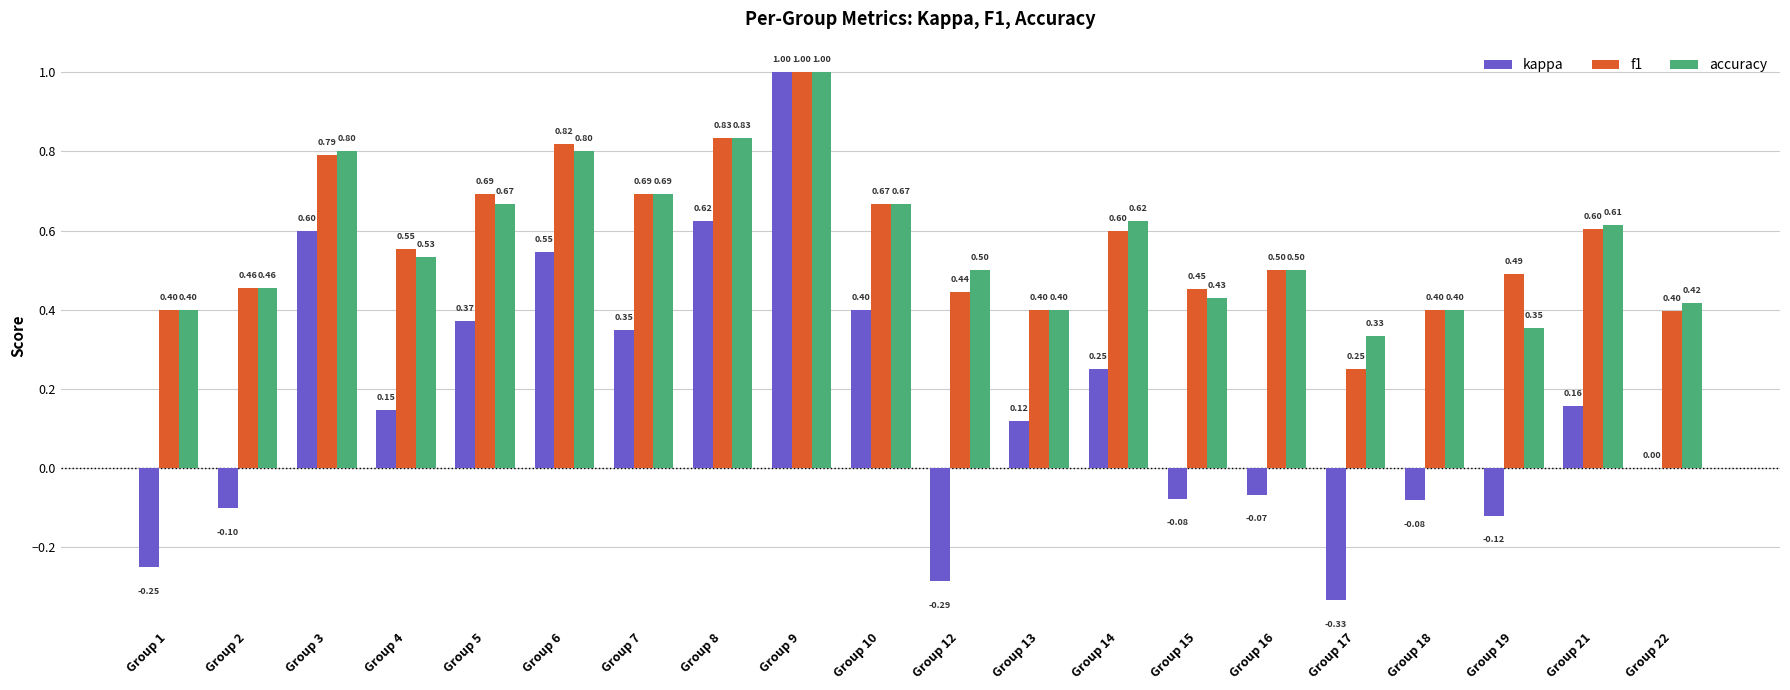

What is the sum of all f1 values?

11.4